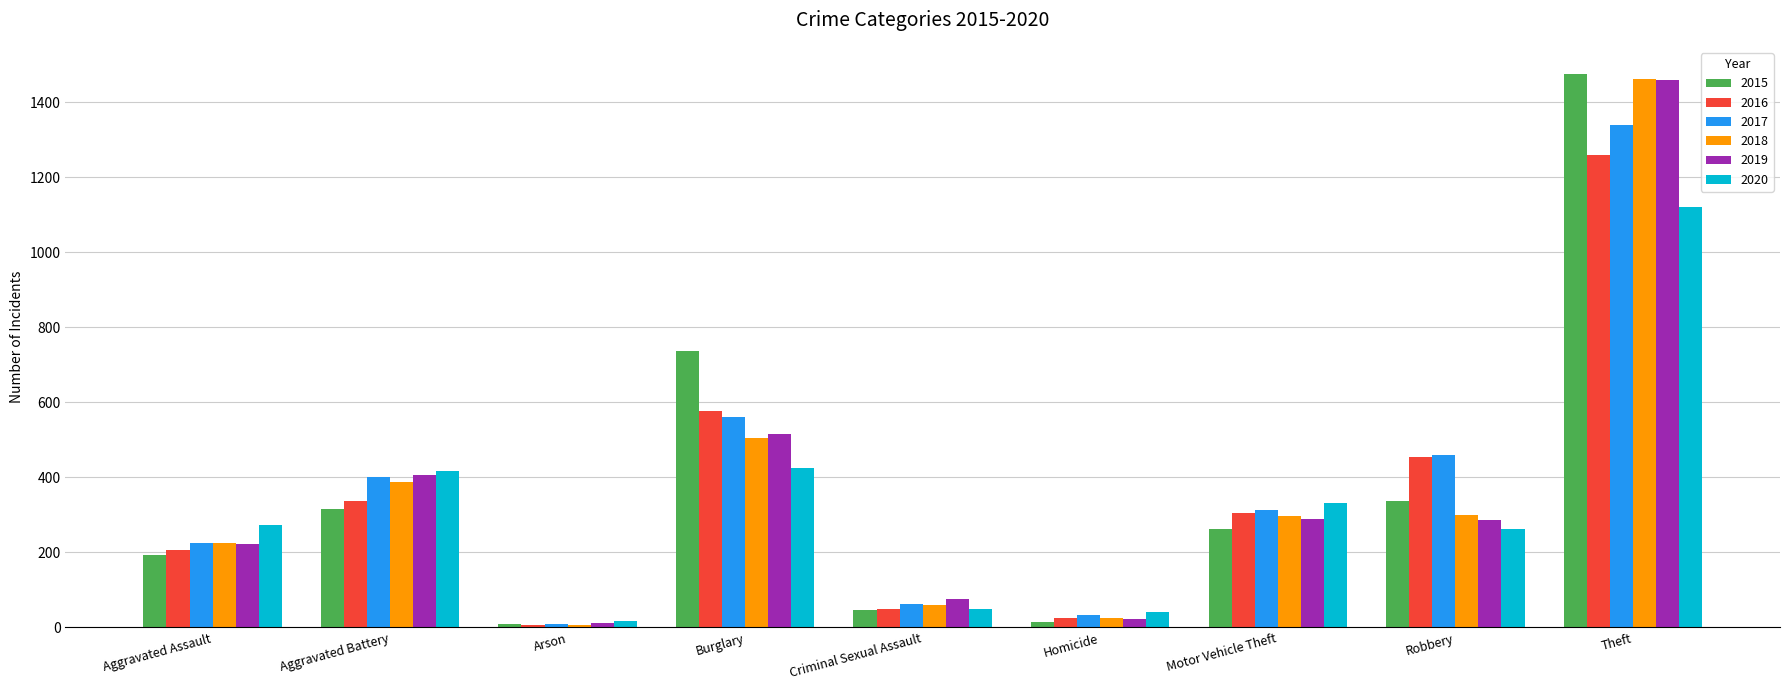

What is the label of the 1st bar from the left?

Aggravated Assault